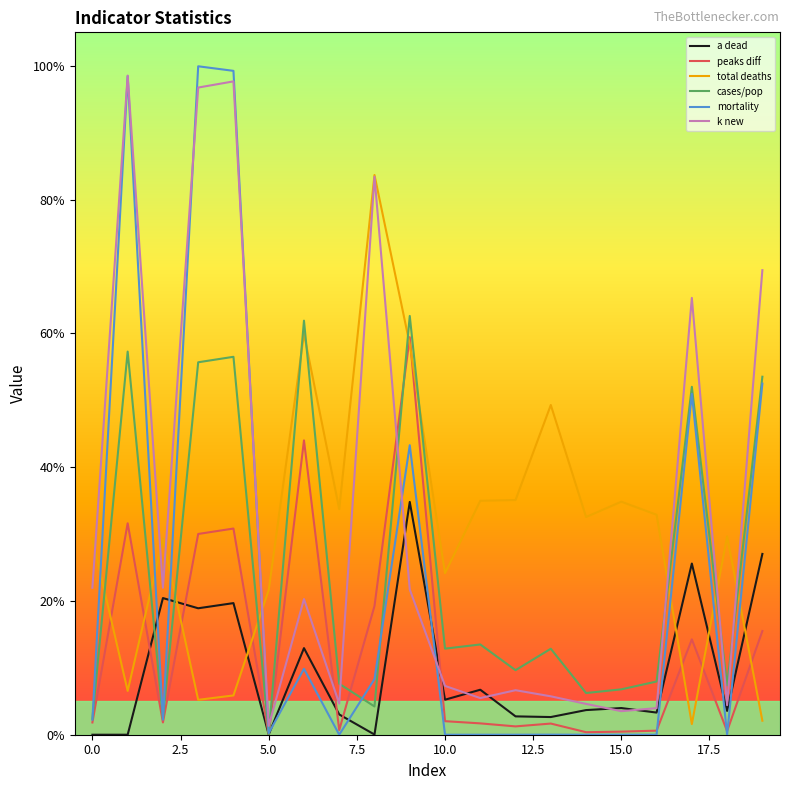

What are all the series names shown in the legend?

a dead, peaks diff, total deaths, cases/pop, mortality, k new